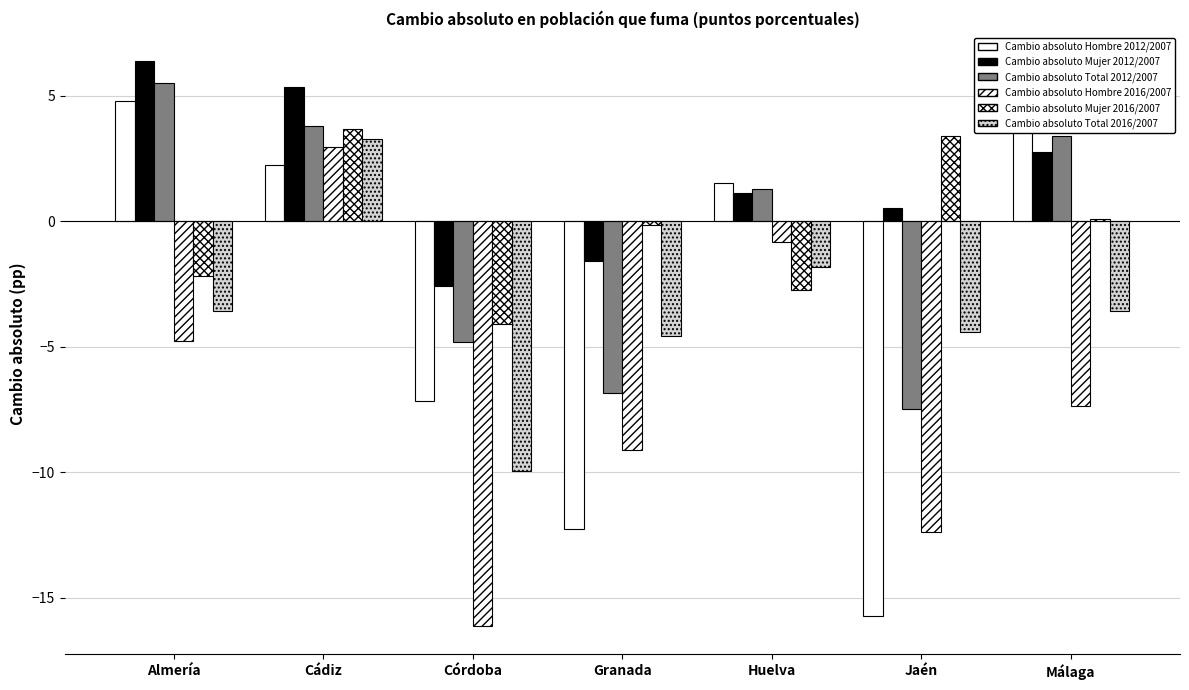

What is the label of the 4th bar from the left?

Granada